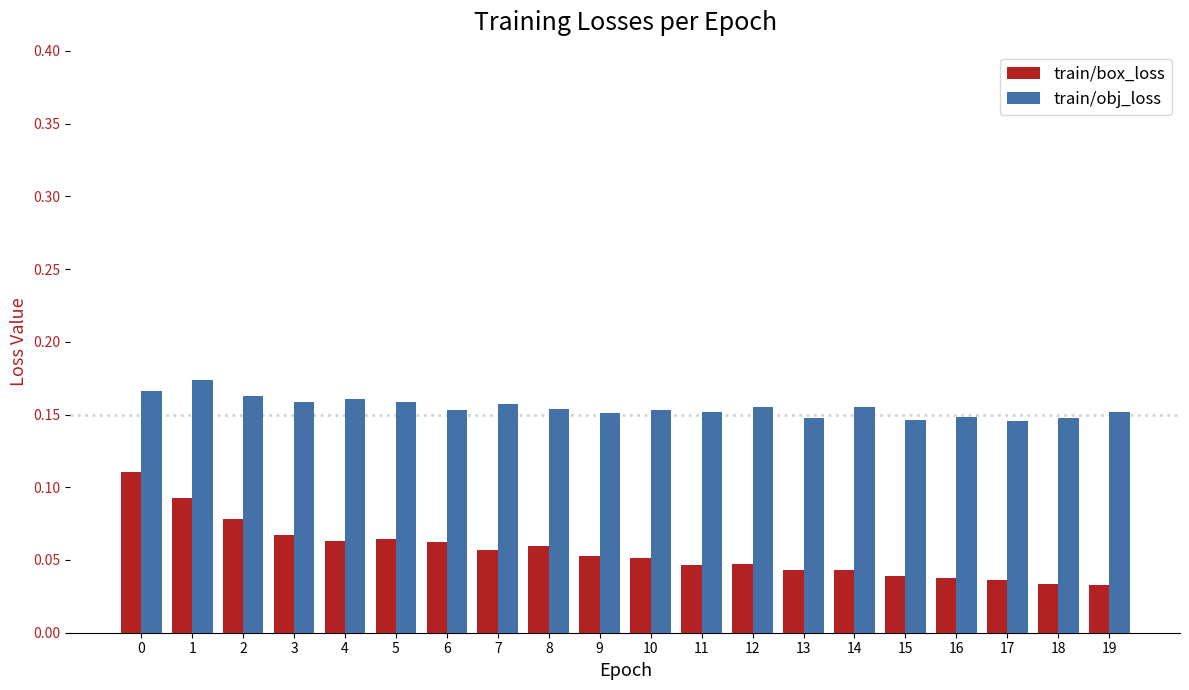

Which series changed the most between 0 and 15?

train/box_loss